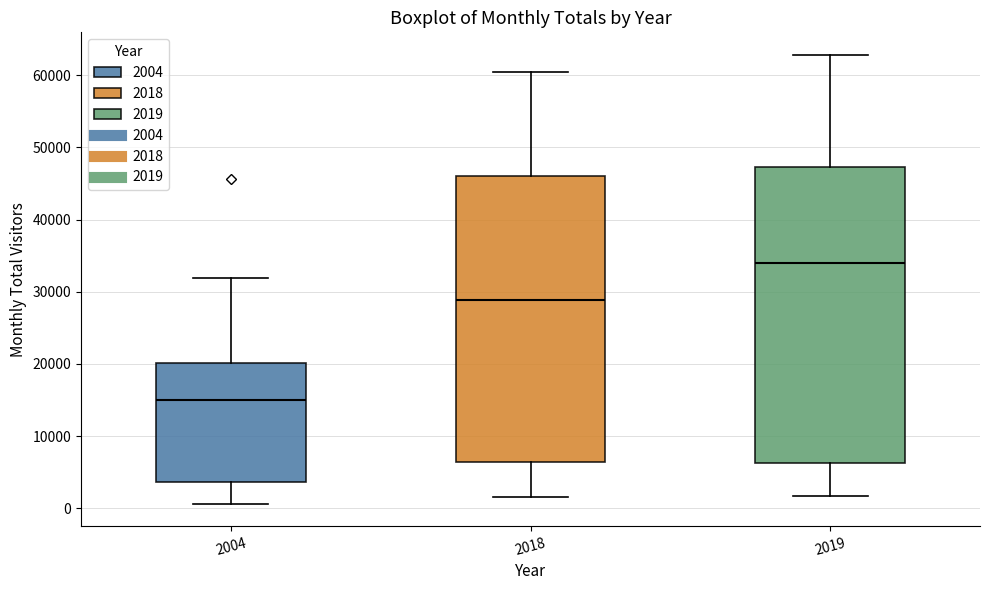

Which box's median line is the highest?

2019